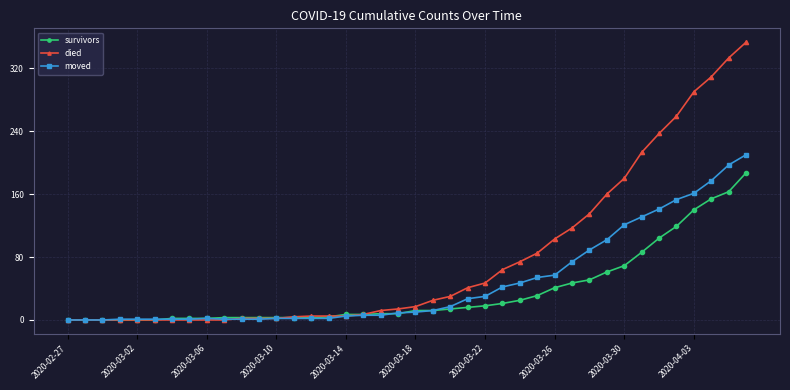

After their last crossing, which series has the higher values: died or moved?

died